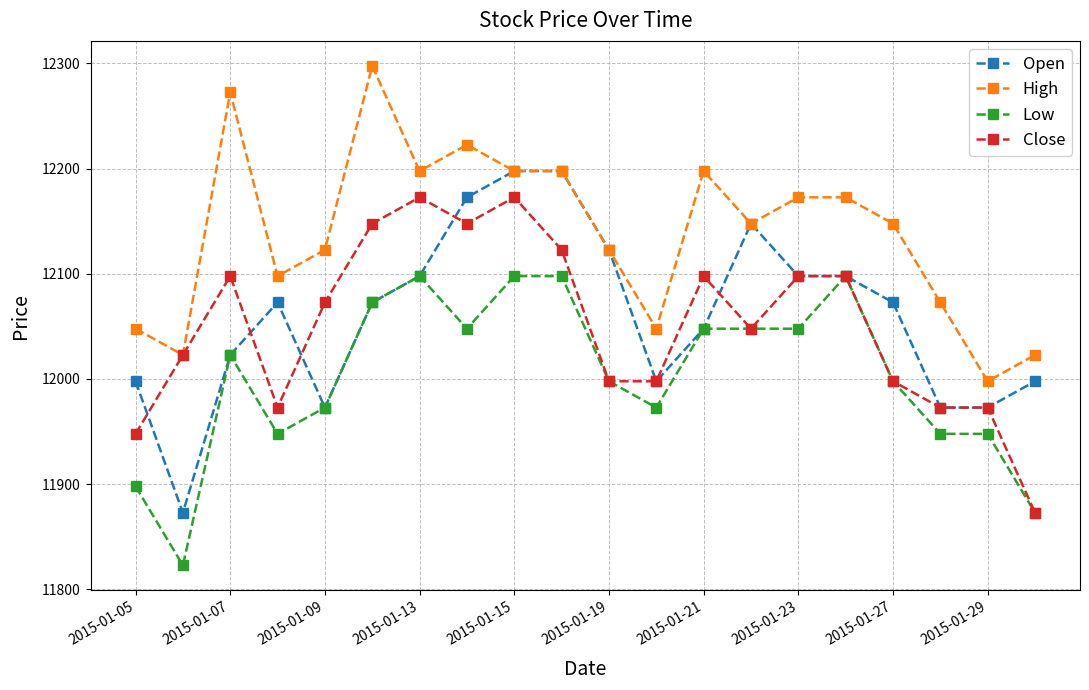

What are all the series names shown in the legend?

Open, High, Low, Close